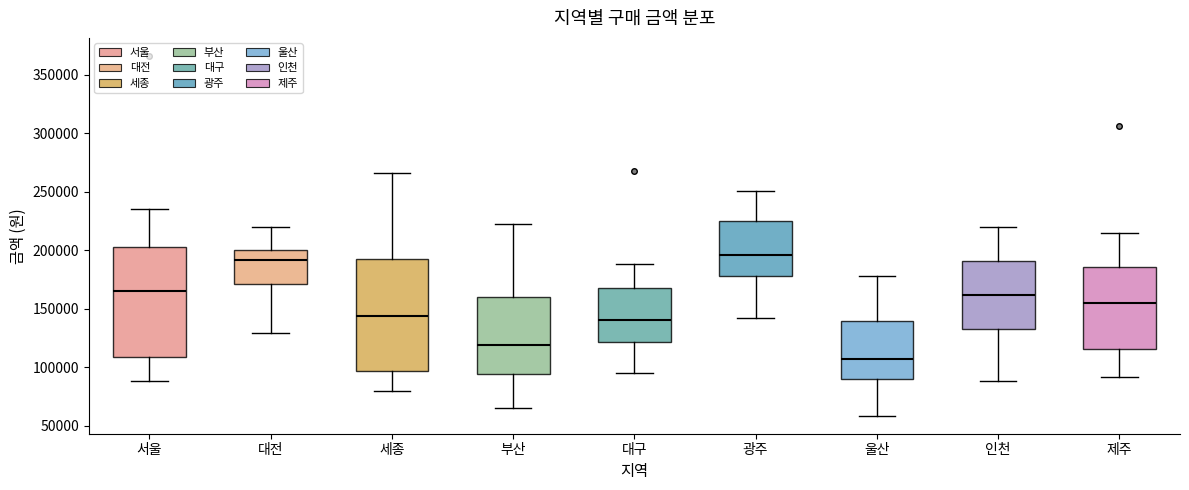

Where is the lower edge of the box for 세종 on the y-axis? The values are not printed on the chart, so give them approximately, as read against the axis.

95000